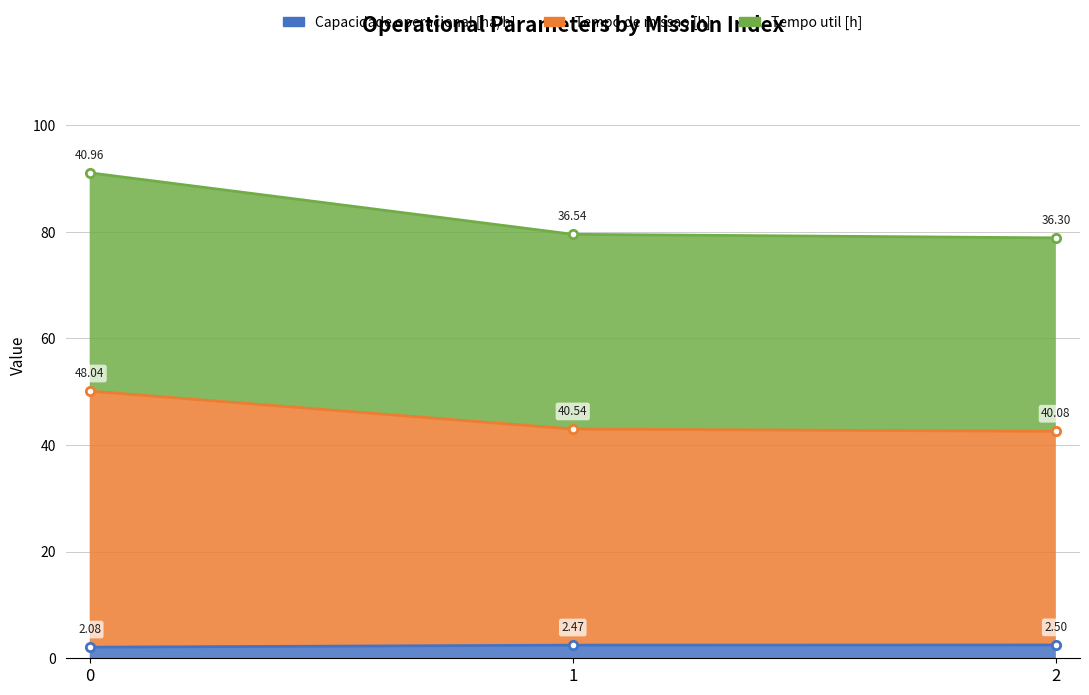

The value of Tempo de missao [h] at 0 is 50.1. True or false?

True